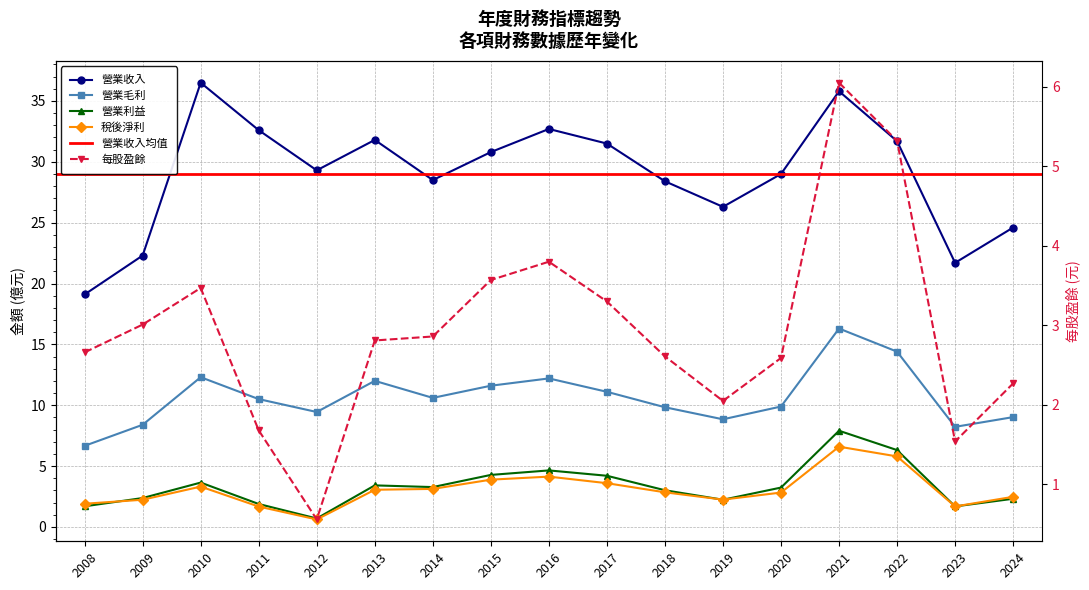

After their last crossing, which series has the higher values: 每股盈餘 or 營業利益?

營業利益